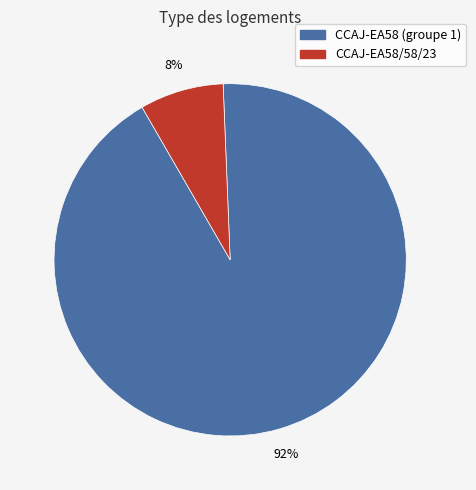

Does any single category account for the majority?

Yes